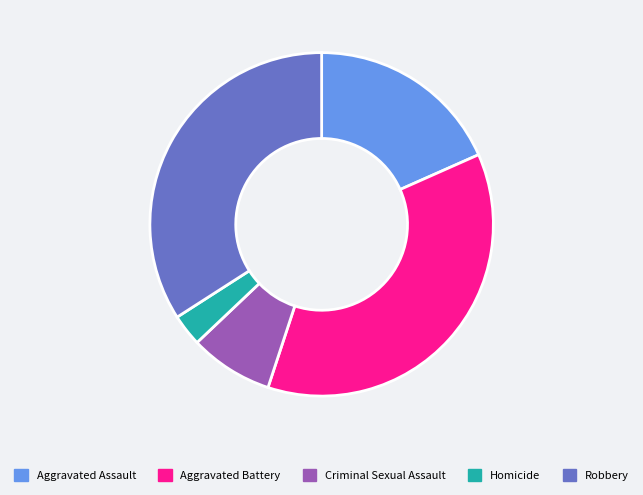

What is the largest slice in the pie chart?

Aggravated Battery